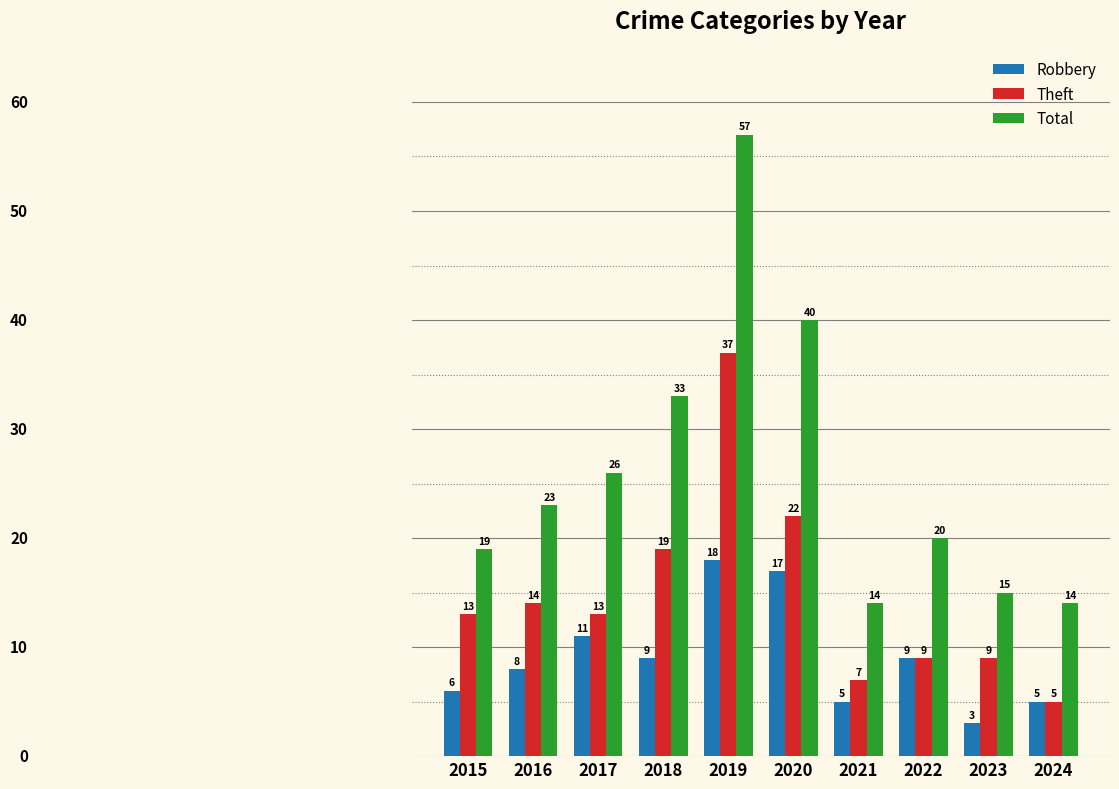

What is the greatest value displayed?

57